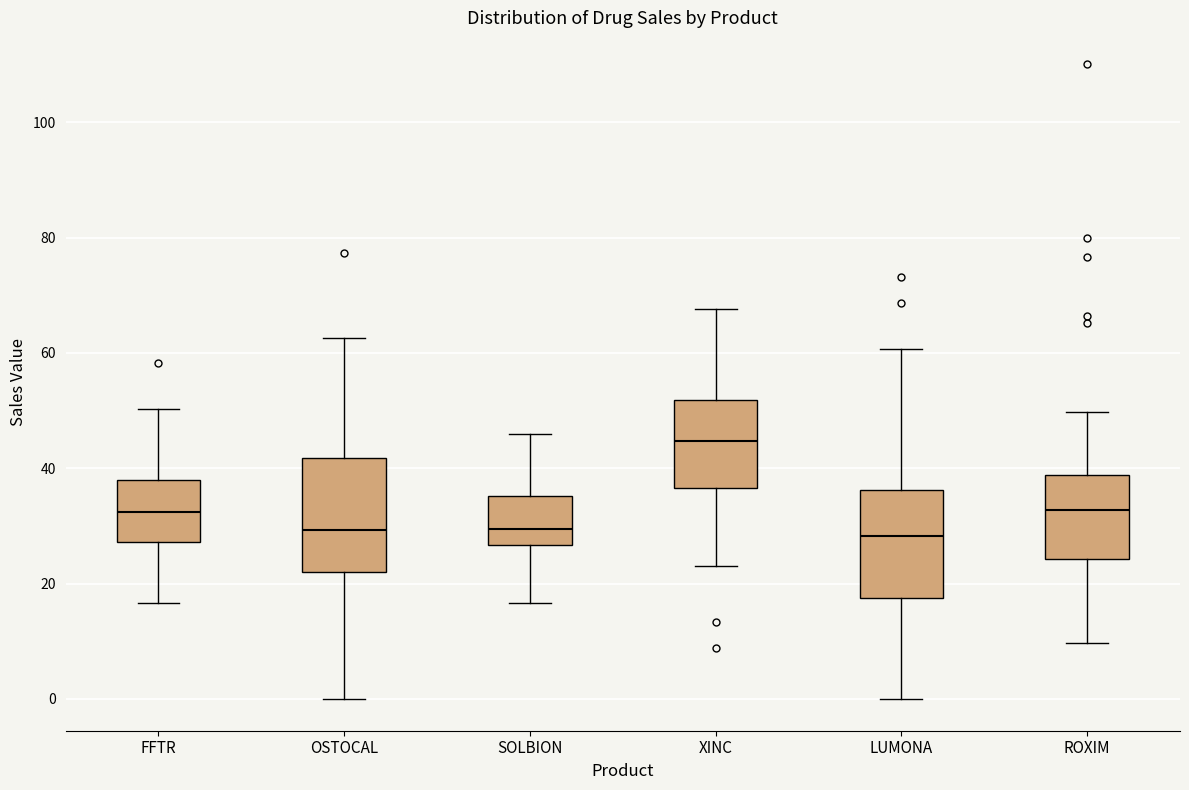

Reading left to right, transcribe this box plot: for each box, give where its median line is, the range the box spans, and where its two whiskers end, as read against the y-axis. The values are not printed on the chart, so give them approximately, as read against the axis.

FFTR: median 32, box 28 to 38, whiskers 16 to 50
OSTOCAL: median 30, box 22 to 42, whiskers 0 to 62
SOLBION: median 30, box 26 to 36, whiskers 16 to 46
XINC: median 44, box 36 to 52, whiskers 24 to 68
LUMONA: median 28, box 18 to 36, whiskers 0 to 60
ROXIM: median 32, box 24 to 38, whiskers 10 to 50